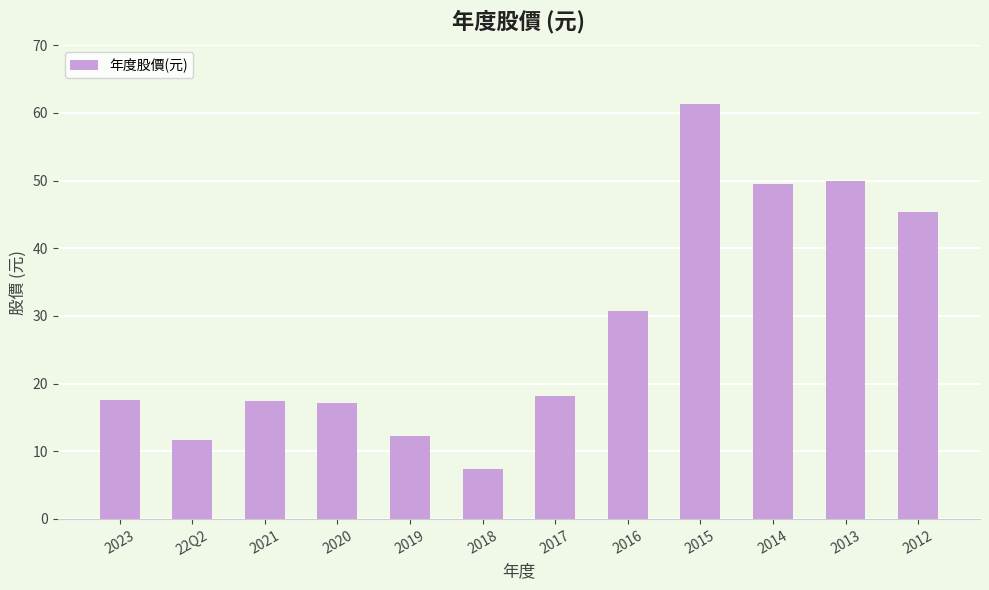

How many series are shown in this chart?

1